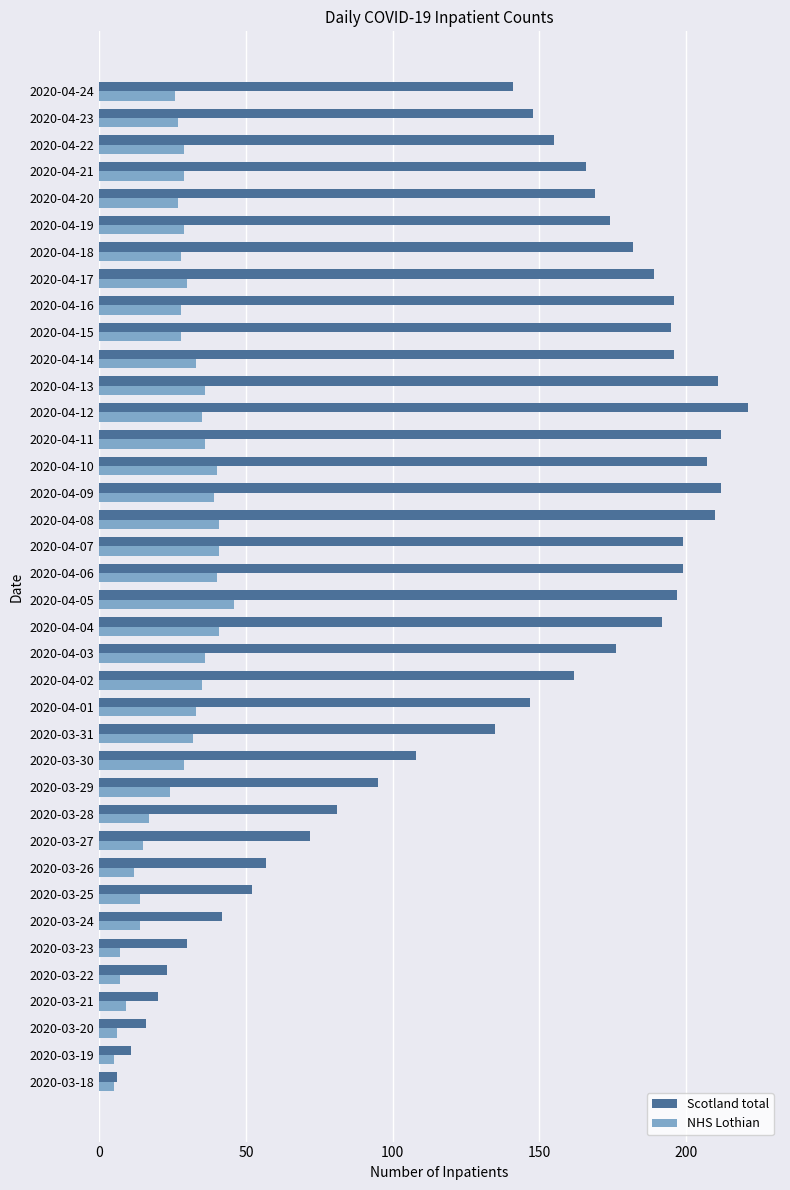

What is the greatest value displayed?

221